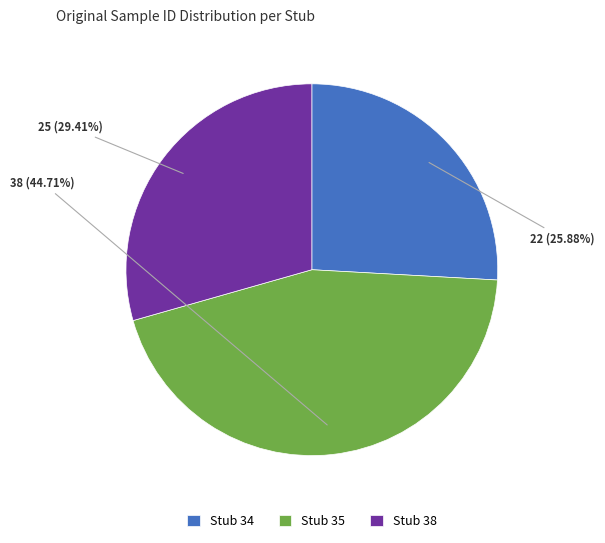

To the nearest percent, what is the difference between the largest and smallest slice percentages?

19%